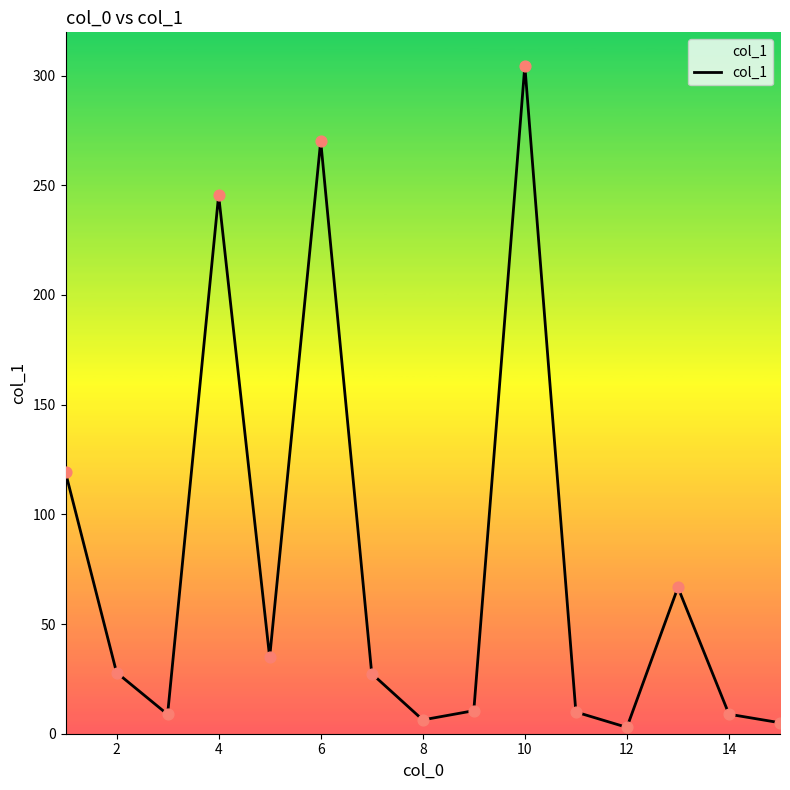

What is the difference between the maximum and minimum values?

301.6